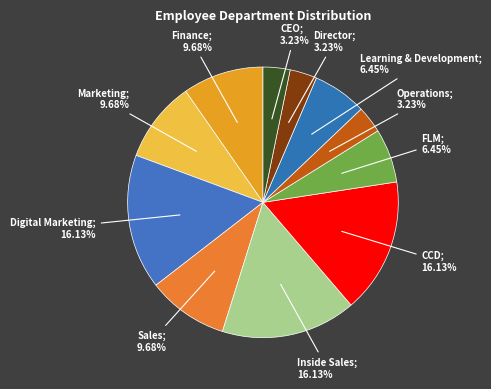

How many segments does this pie chart have?

11